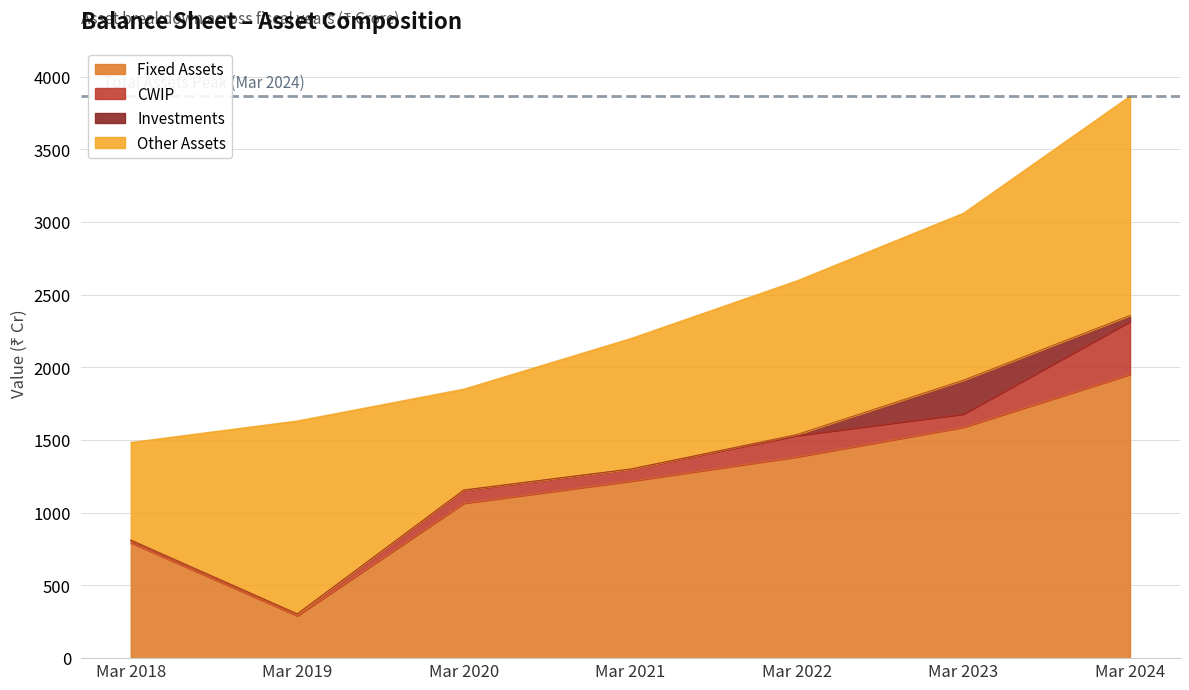

What is the difference between the maximum and minimum values in the Fixed Assets series?

1660